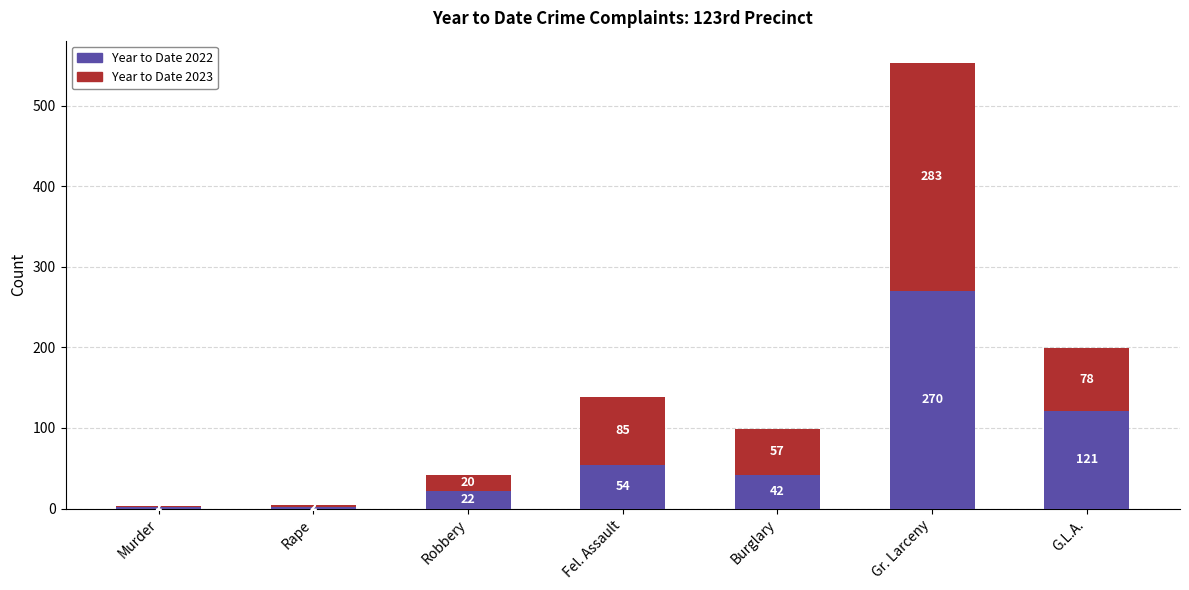

At which label does Year to Date 2022 first exceed 42?

Fel. Assault